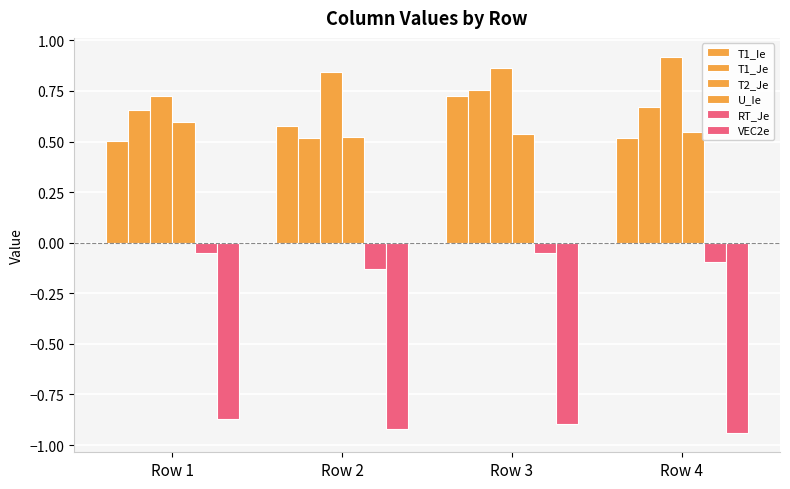

How many groups of bars are there?

4